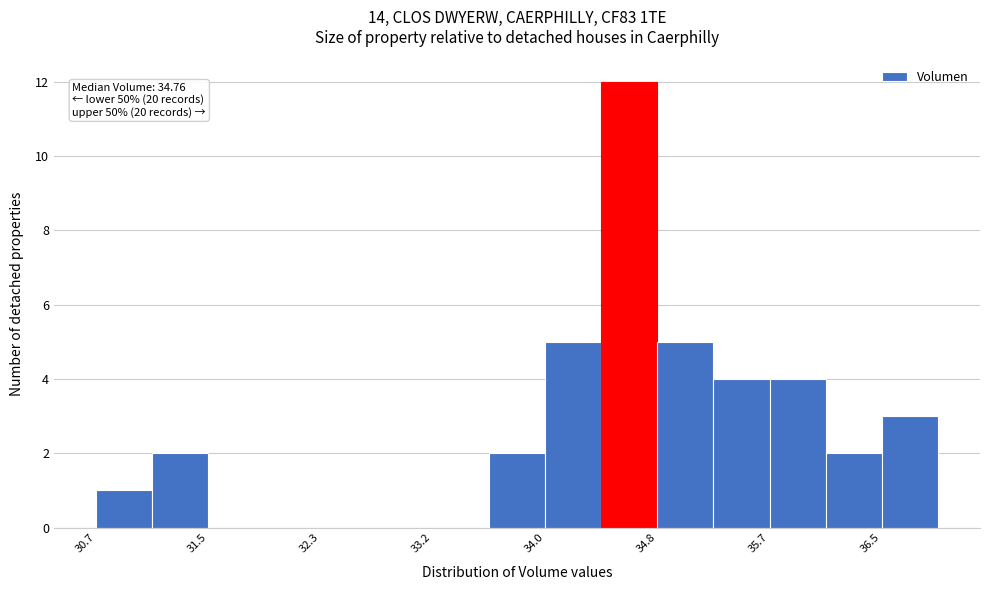

Over which range of the x-axis is the bar tallest?

34.4 to 34.8